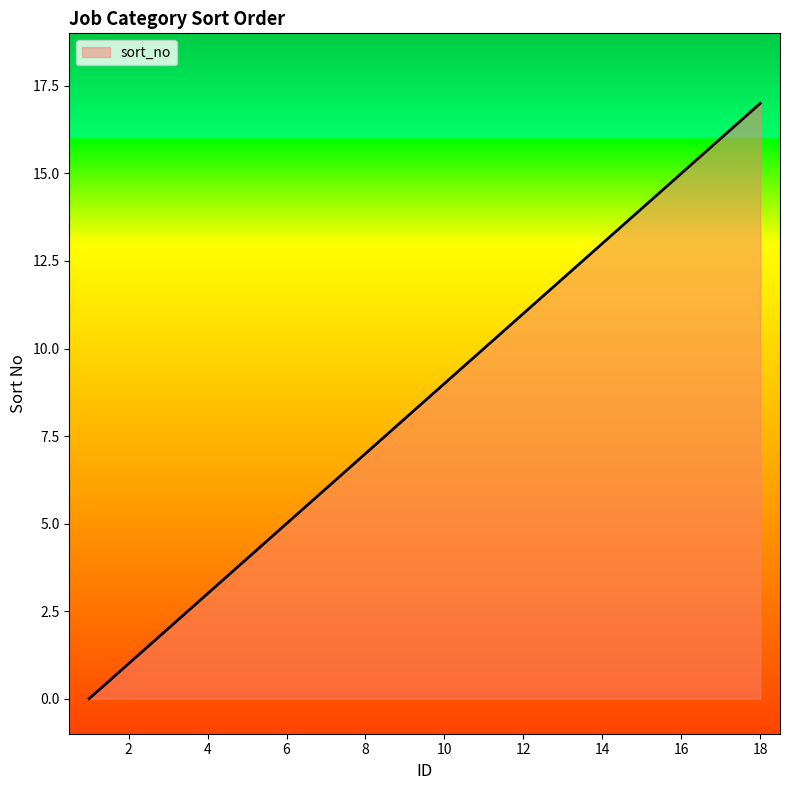

Reading left to right, what are all the values shown in this chart?

0	1	2	3	4	5	6	7	8	9	10	11	12	13	14	15	16	17